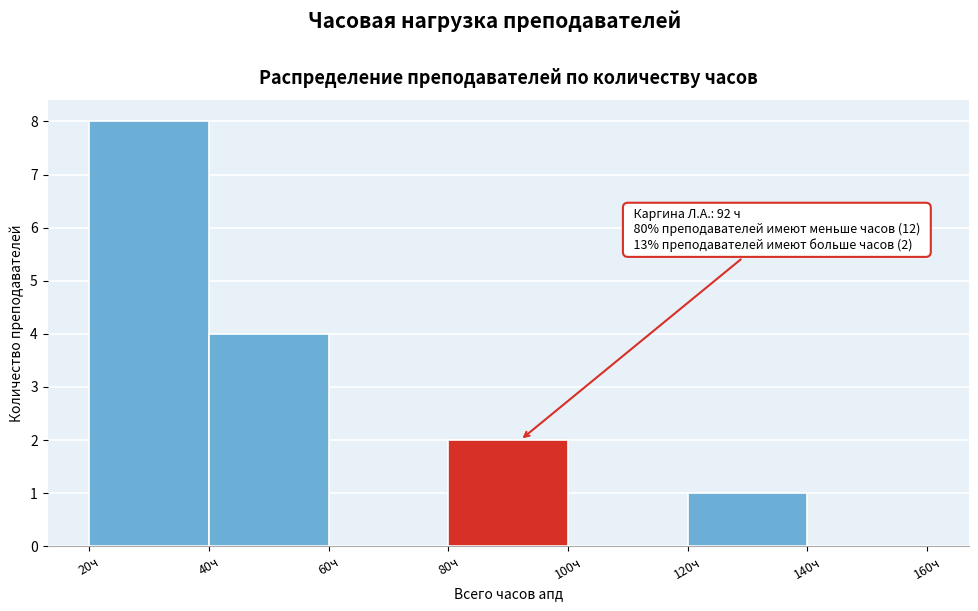

Over which range of the x-axis is the bar tallest?

20 to 40